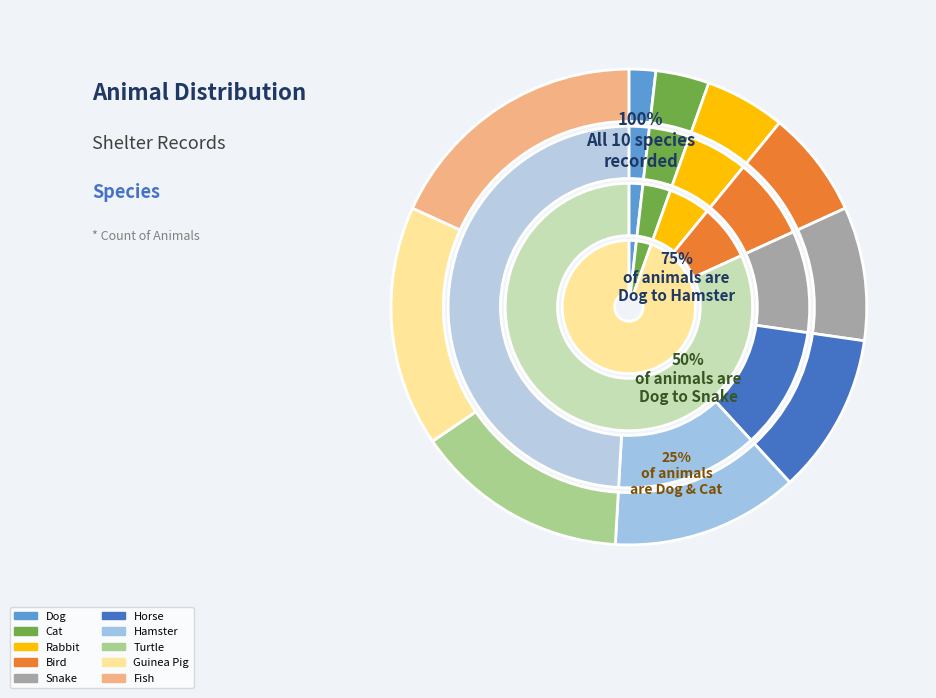

Between Guinea Pig and Fish, which is larger?

Fish